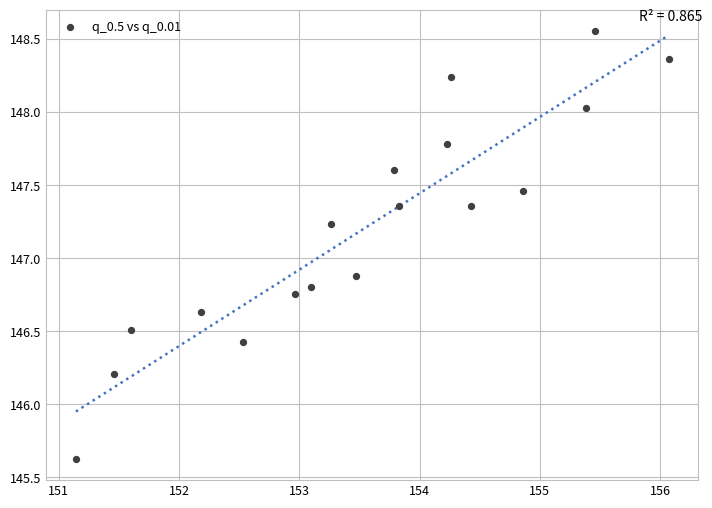

What Y value in the scatter plot is closest to 147?

146.9